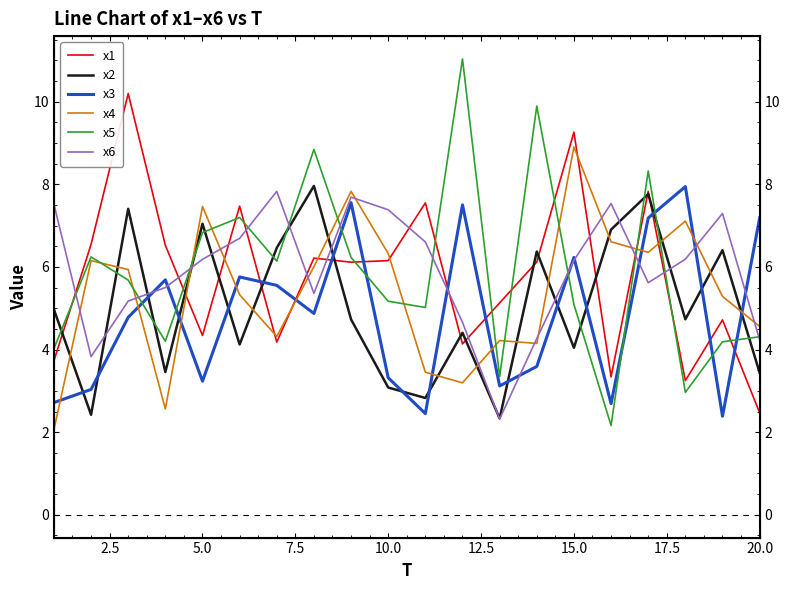

Rank the series by their maximum value, from highest to lowest.

x5, x1, x4, x2, x3, x6